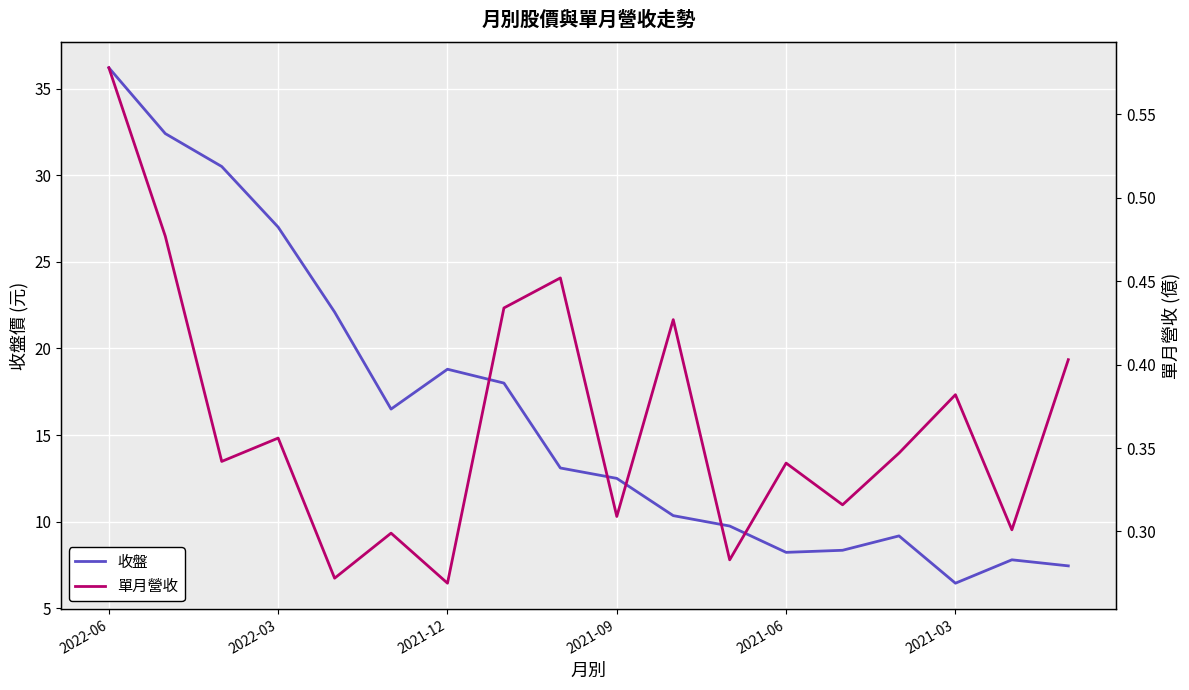

At which label does 收盤 reach its peak?

2022-06